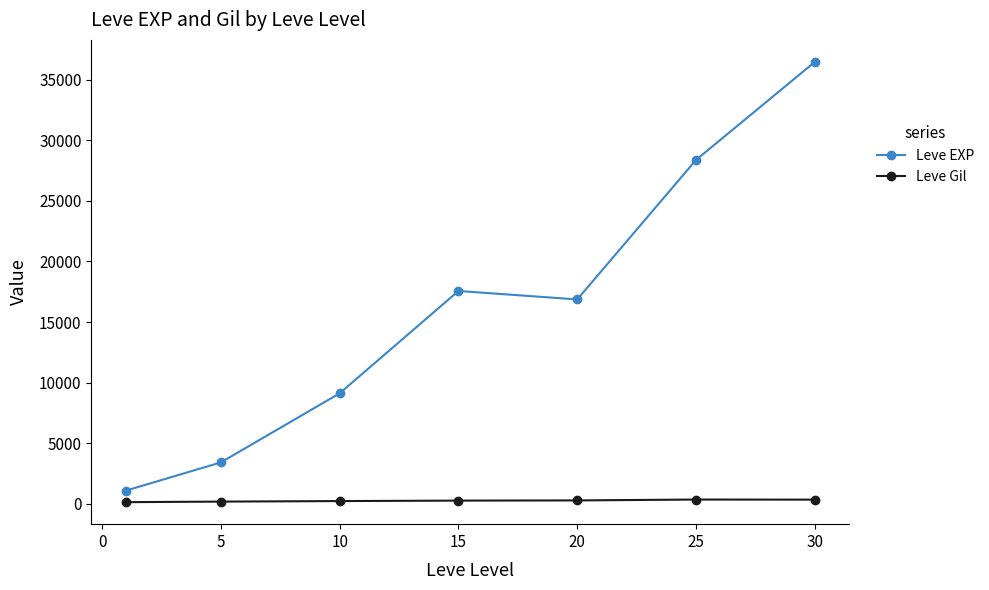

What is the maximum value shown in the chart?

36492.5